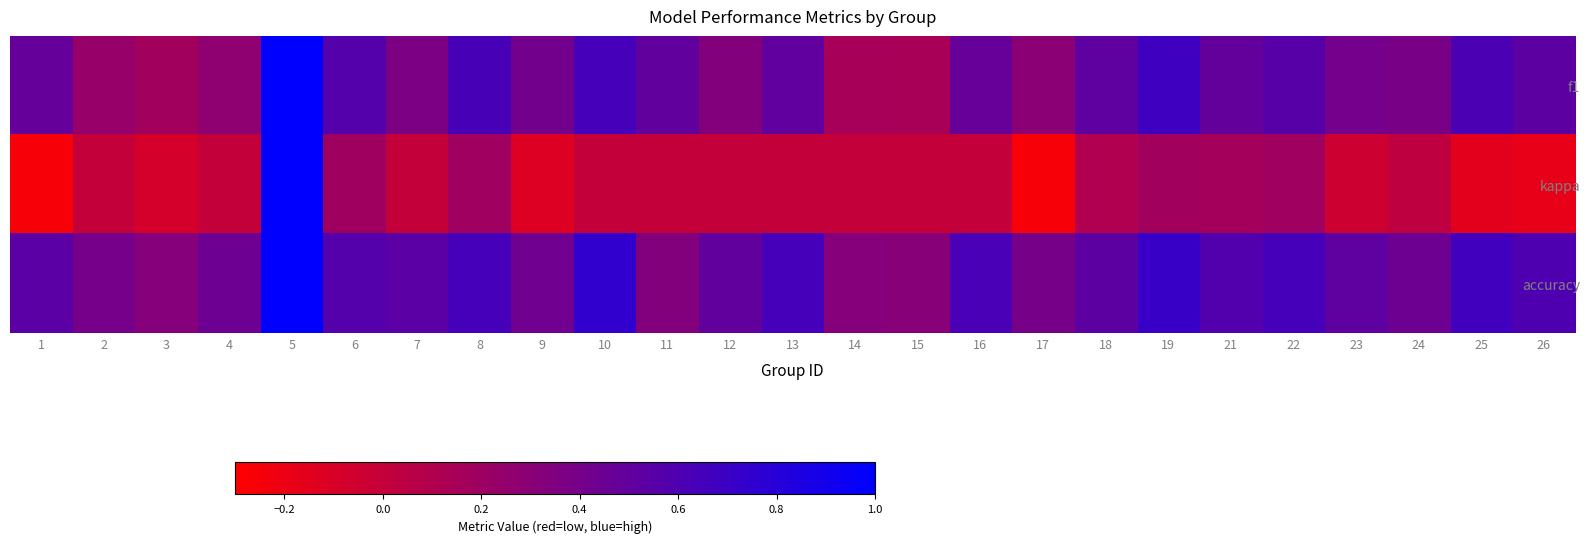

Which series has the widest spread of values?

kappa